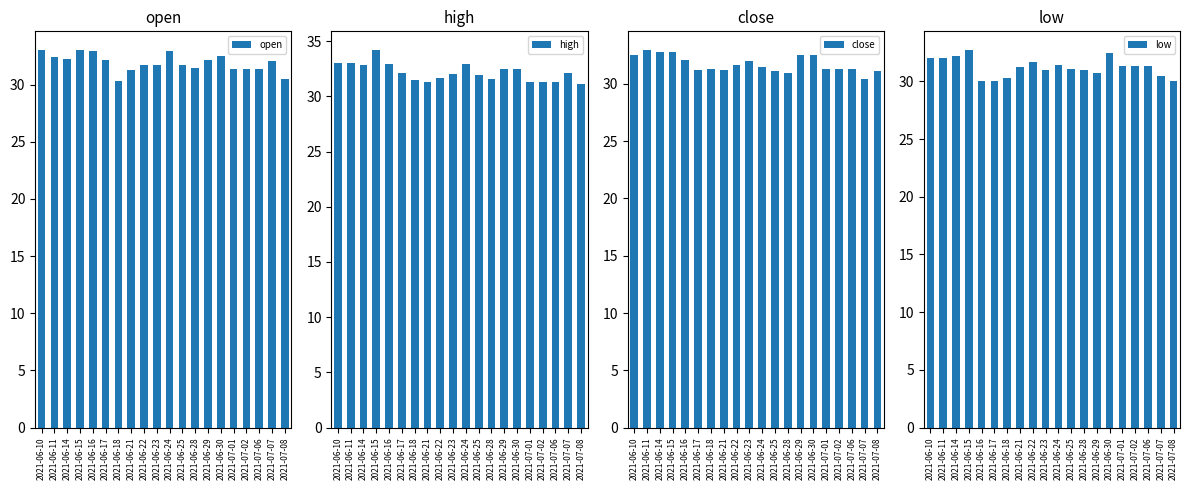

What is the difference between the low values at 2021-07-01 and 2021-06-22?

0.4